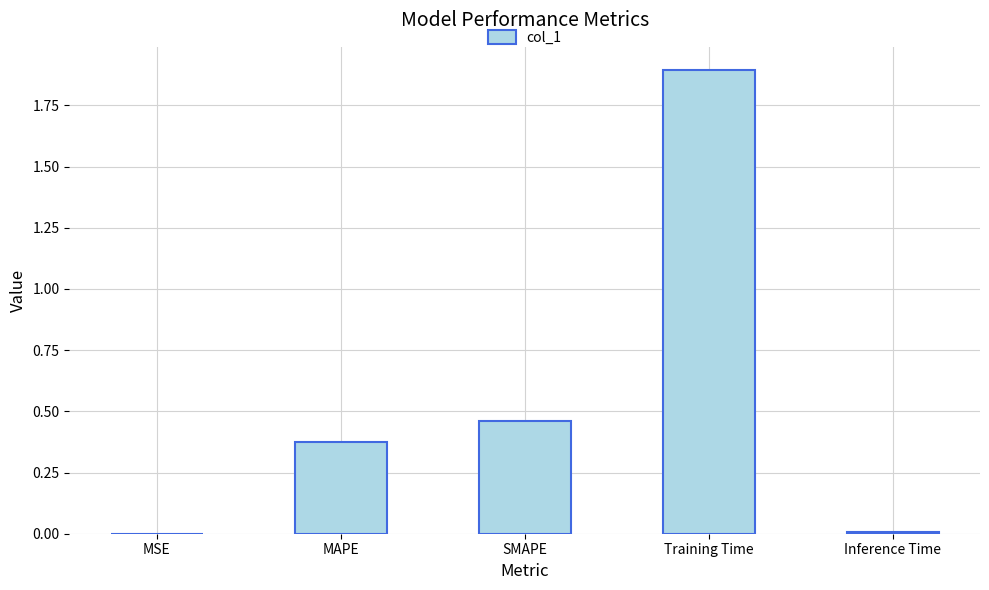

Count the number of categories in the chart.

5